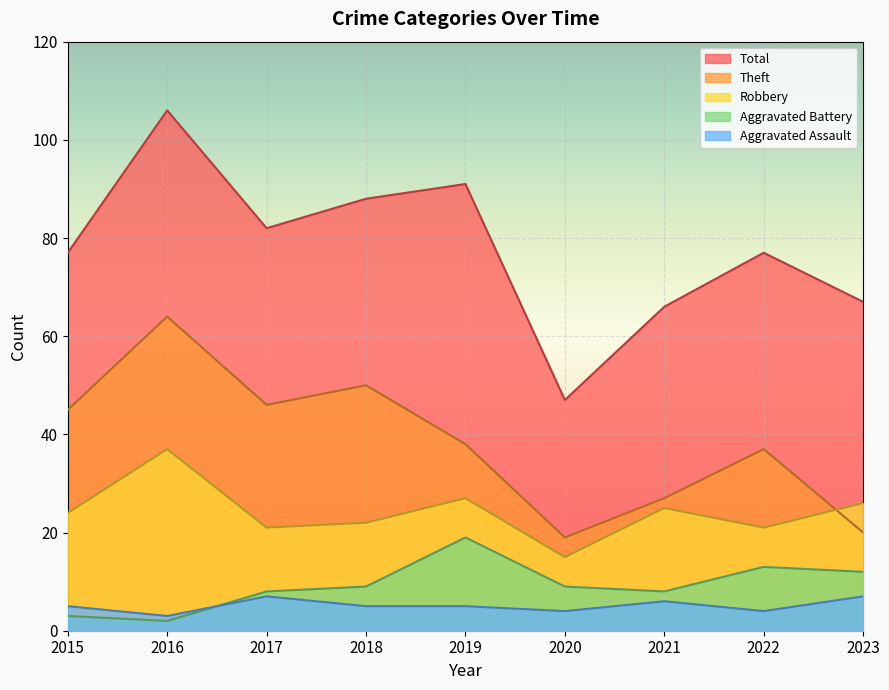

Reading left to right, list all the values displayed in this chart.

Aggravated Assault: 2015=5	2016=3	2017=7	2018=5	2019=5	2020=4	2021=6	2022=4	2023=7
Aggravated Battery: 2015=3	2016=2	2017=8	2018=9	2019=19	2020=9	2021=8	2022=13	2023=12
Robbery: 2015=24	2016=37	2017=21	2018=22	2019=27	2020=15	2021=25	2022=21	2023=26
Theft: 2015=45	2016=64	2017=46	2018=50	2019=38	2020=19	2021=27	2022=37	2023=20
Total: 2015=77	2016=106	2017=82	2018=88	2019=91	2020=47	2021=66	2022=77	2023=67